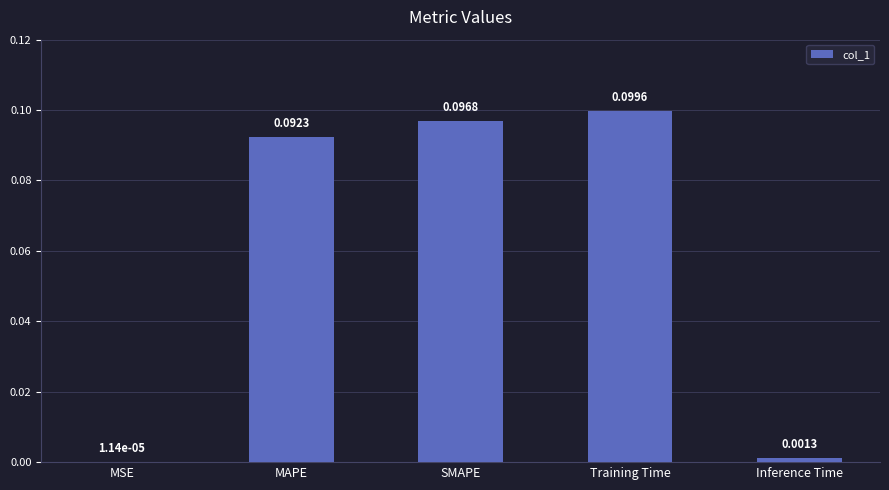

What is the change in value from MSE to Training Time?

+0.1